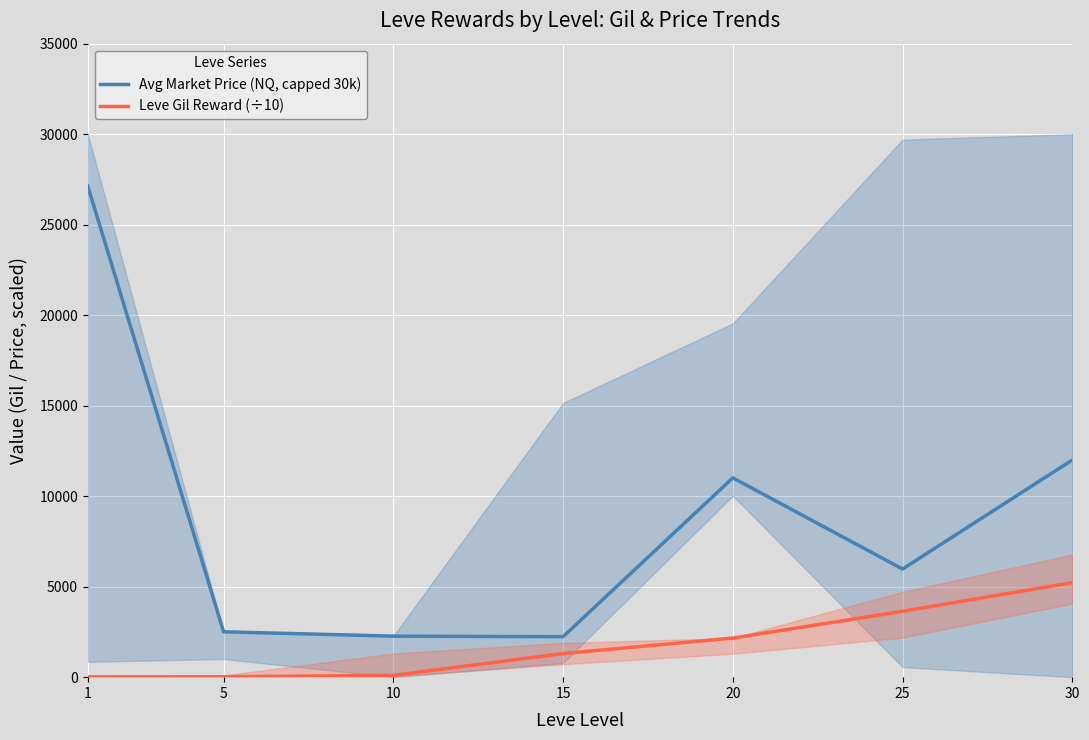

Between 10 and 25, which series saw the biggest shift?

Avg Market Price (NQ, capped 30k)